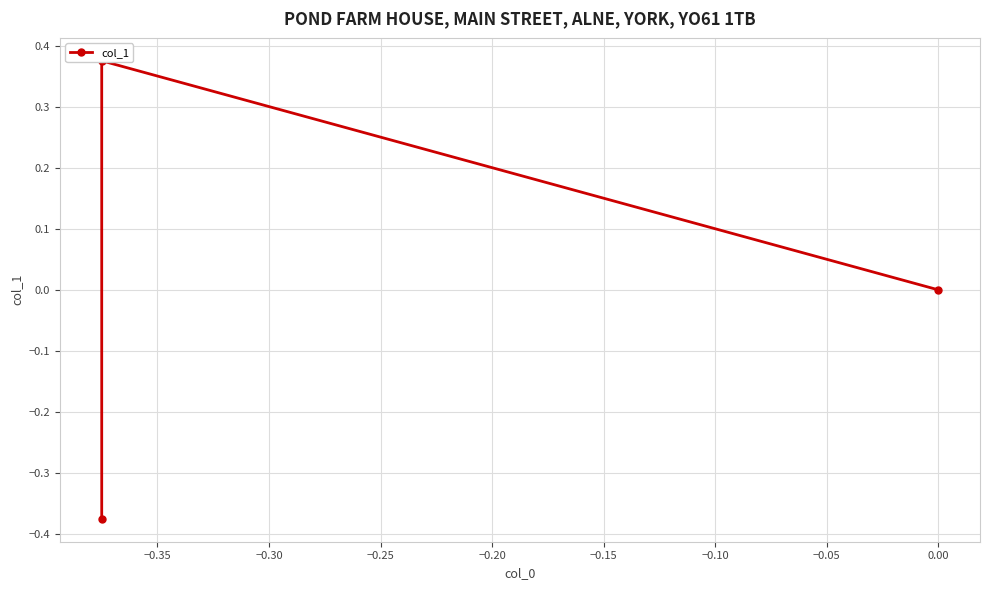

True or false: the data shows -0.5 at −0.40.

False